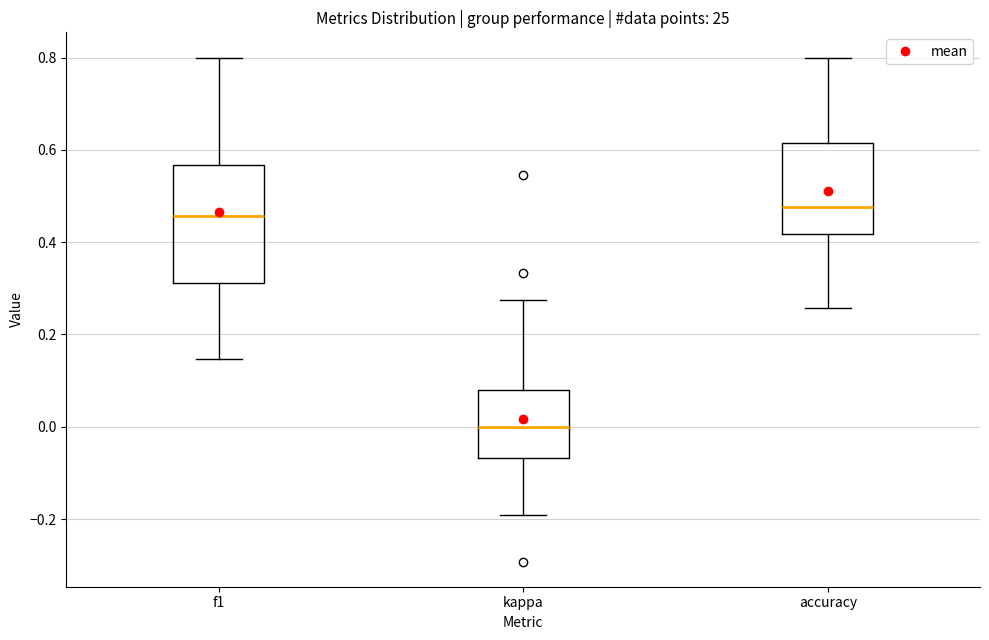

Reading left to right, transcribe this box plot: for each box, give where its median line is, the range the box spans, and where its two whiskers end, as read against the y-axis. The values are not printed on the chart, so give them approximately, as read against the axis.

f1: median 0.46, box 0.32 to 0.56, whiskers 0.14 to 0.80
kappa: median 0.00, box -0.06 to 0.08, whiskers -0.20 to 0.28
accuracy: median 0.48, box 0.42 to 0.62, whiskers 0.26 to 0.80